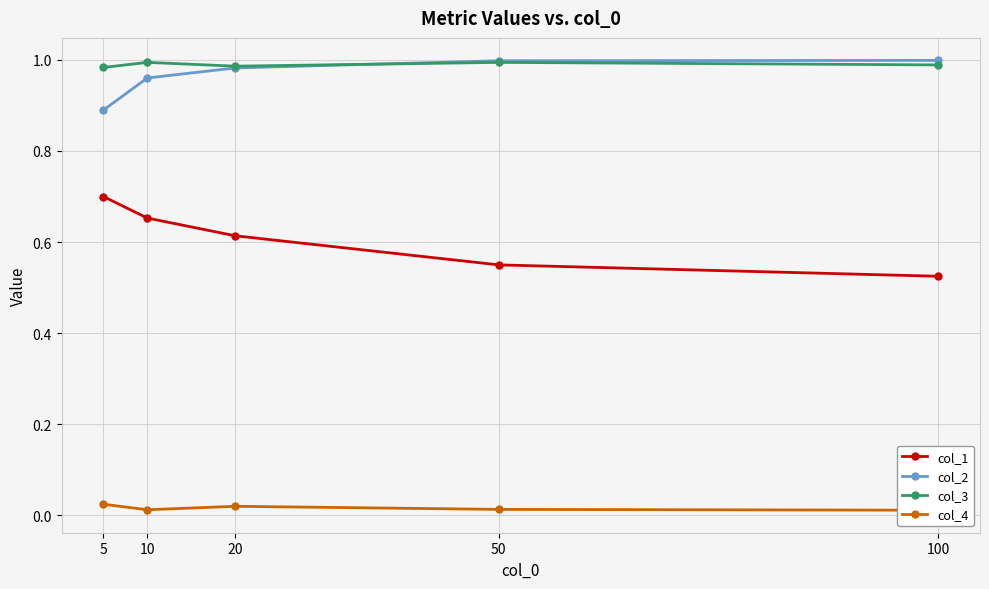

Is it true that col_1 equals 0.4 at 20?

False